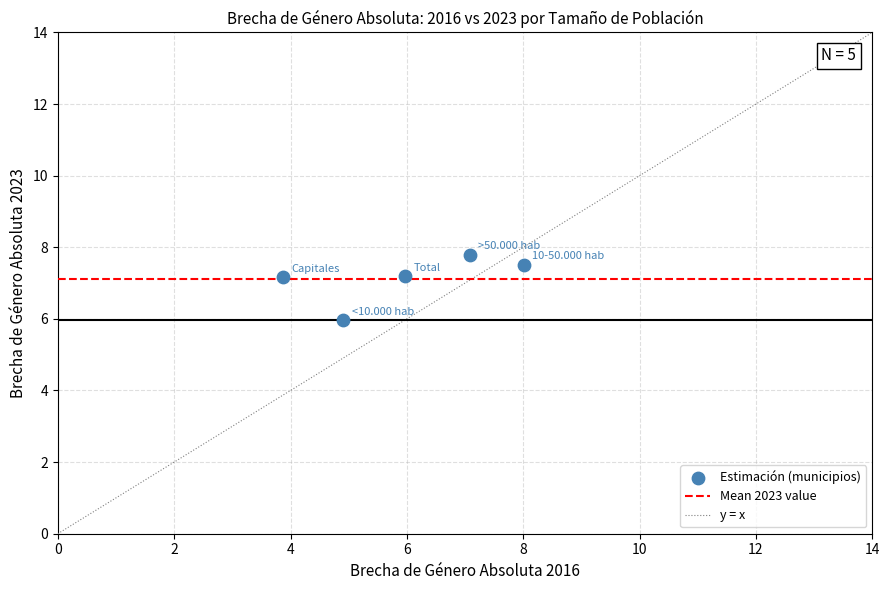

What is the range of Y values (max minus min)?

1.8